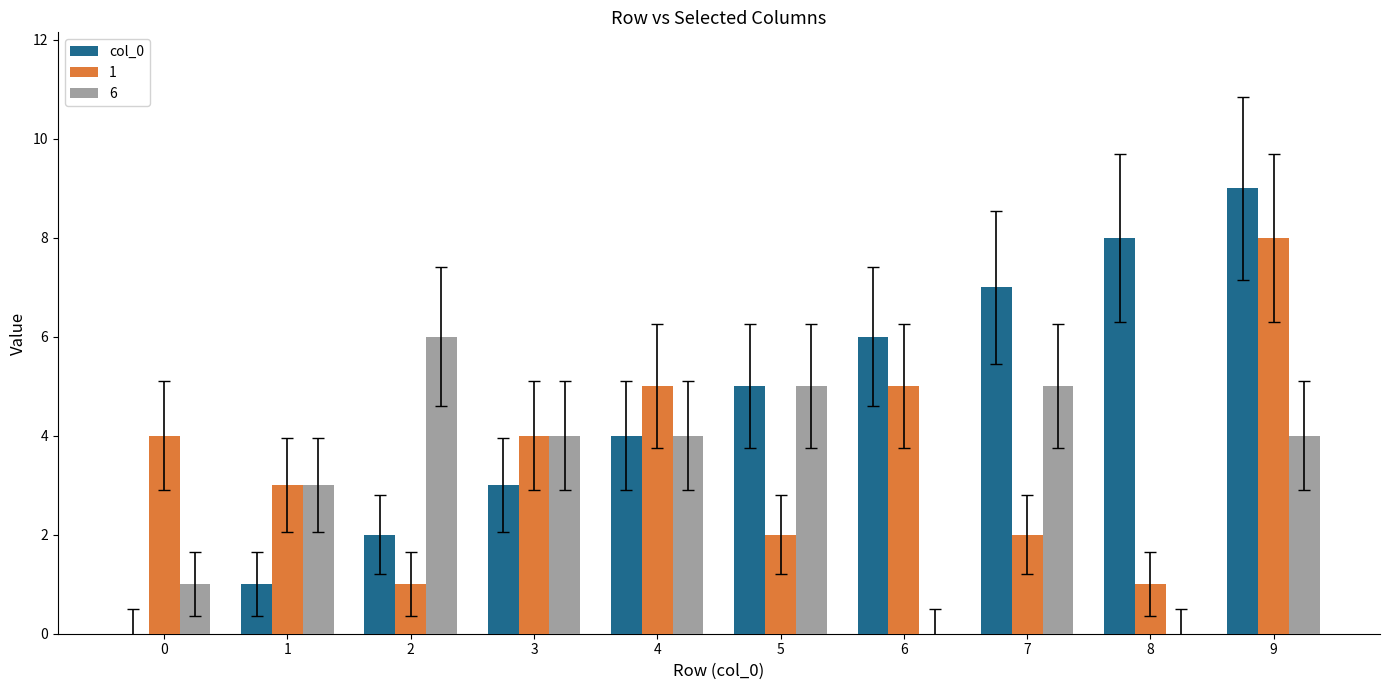

How many data points does each series have?

10